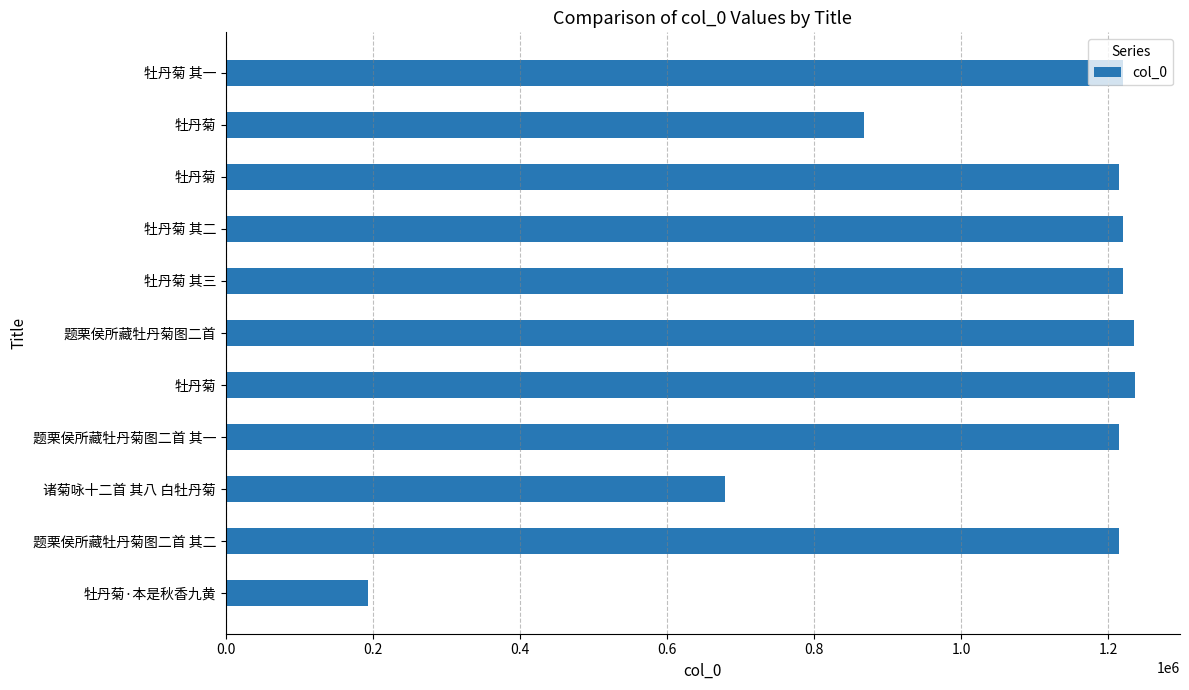

Where is the data nearest to the value 714723?

诸菊咏十二首 其八 白牡丹菊